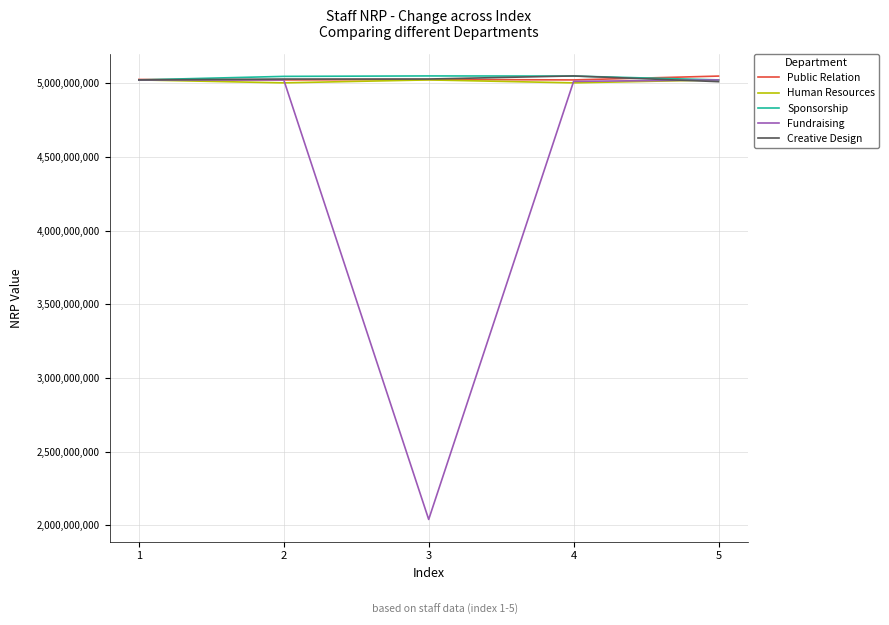

The value of Public Relation at 3 is 5025221270. True or false?

True